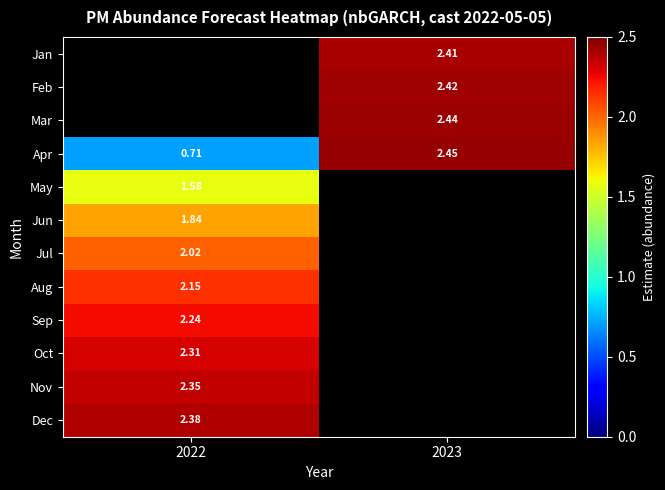

Is it true that Dec equals 0.9 at 2022?

False